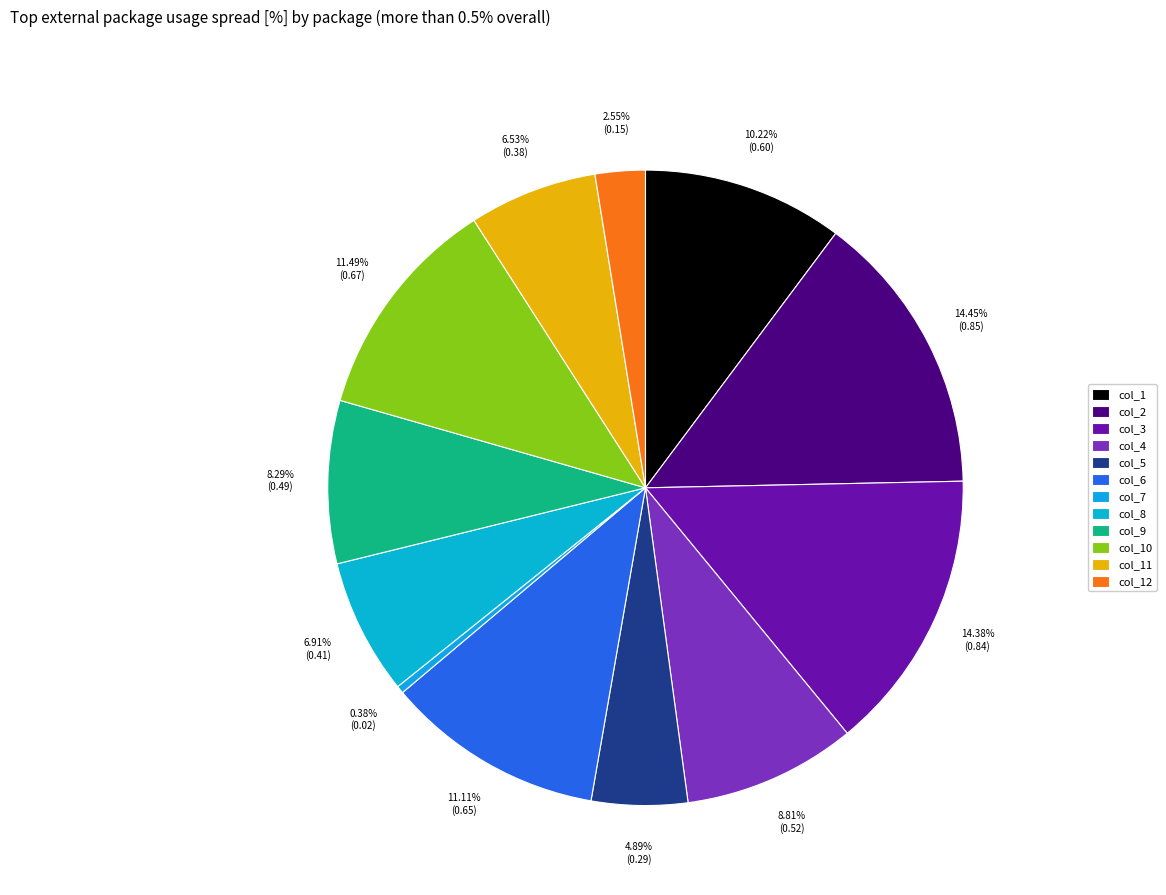

Does any single category account for the majority?

No